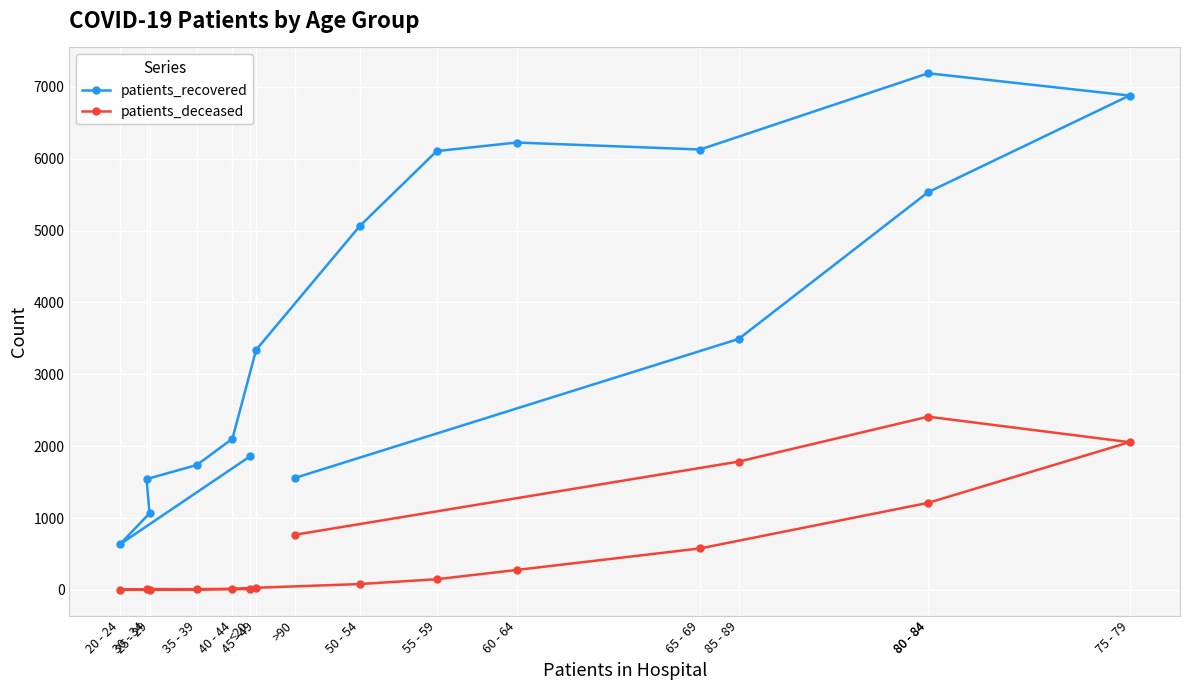

Reading left to right, what are all the values shown in this chart?

patients_recovered: <20=1860	20 - 24=635	25 - 29=1066	30 - 34=1542	35 - 39=1739	40 - 44=2104	45 - 49=3340	50 - 54=5063	55 - 59=6107	60 - 64=6226	65 - 69=6129	80 - 84=7190	75 - 79=6880	80 - 84=5536	85 - 89=3493	>90=1557
patients_deceased: <20=11	20 - 24=3	25 - 29=2	30 - 34=12	35 - 39=11	40 - 44=16	45 - 49=30	50 - 54=82	55 - 59=149	60 - 64=278	65 - 69=578	80 - 84=1212	75 - 79=2056	80 - 84=2411	85 - 89=1786	>90=767